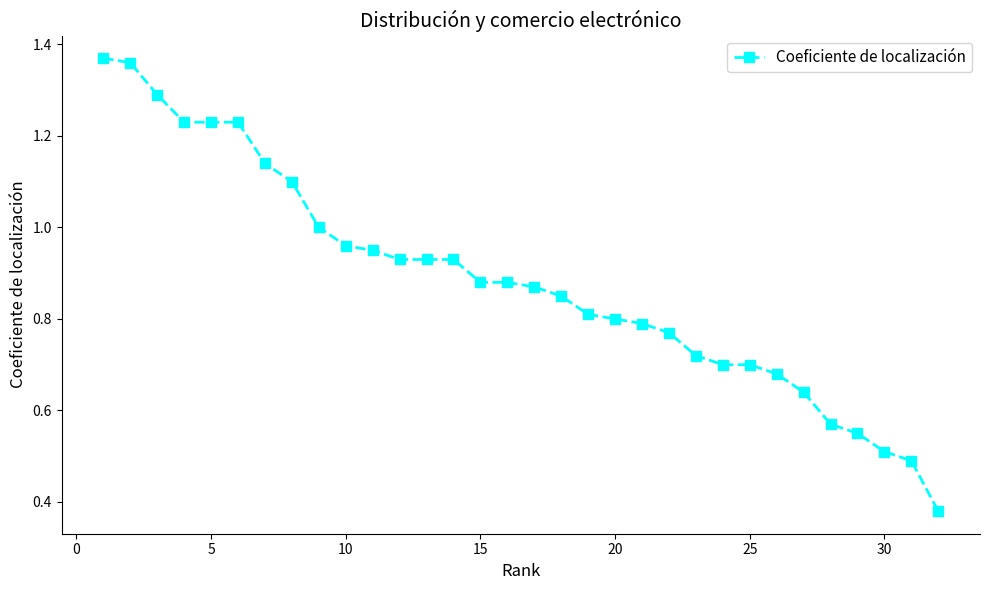

What is the sum of all values?

28.2